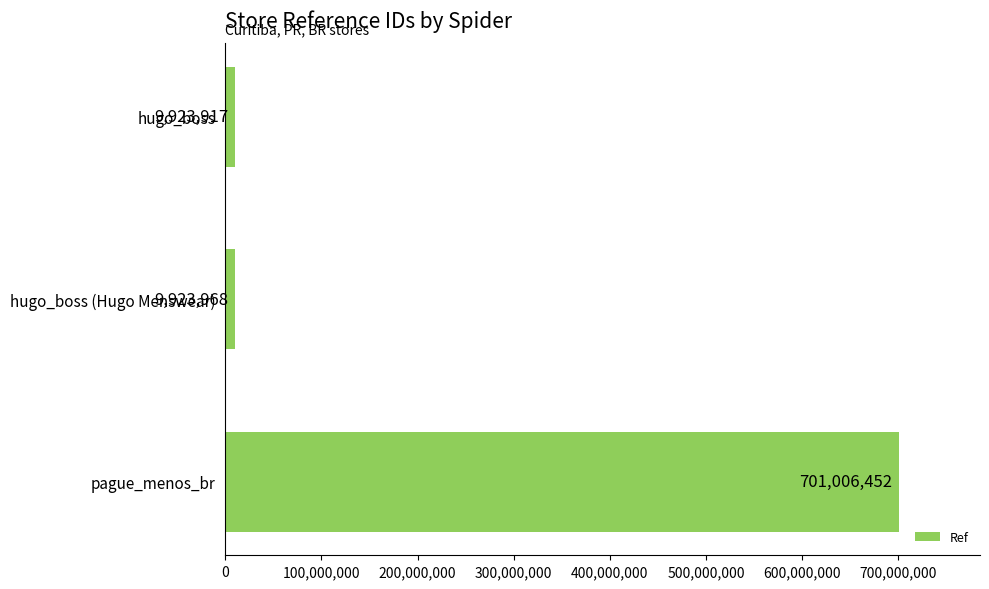

The value at pague_menos_br is 1122826953. True or false?

False